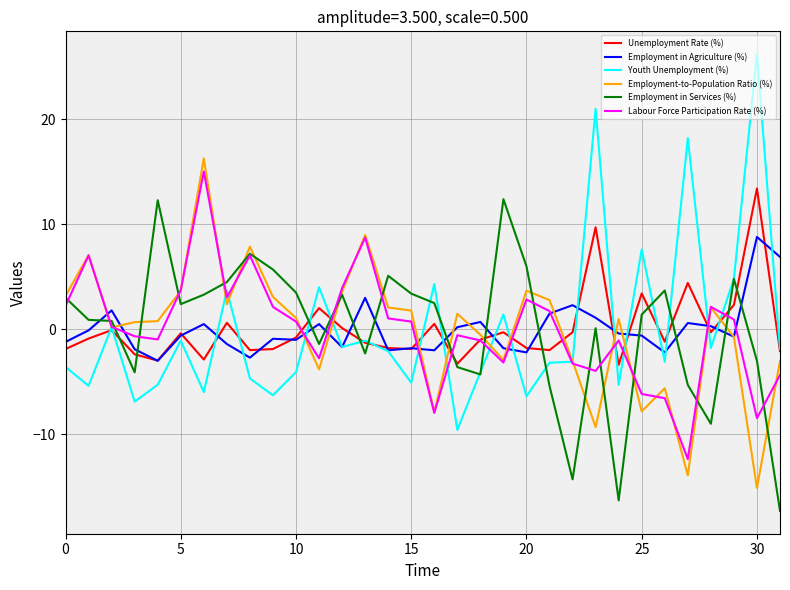

What is the maximum value shown in the chart?

26.2